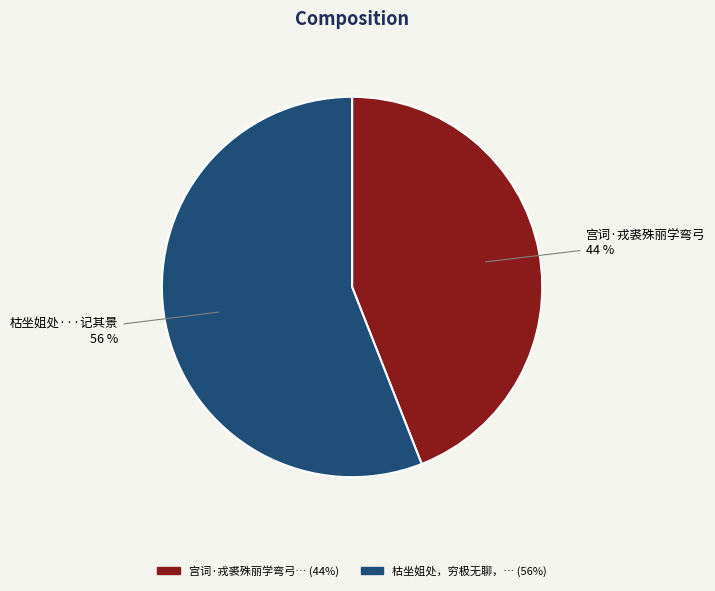

Which category has the biggest portion of the pie?

枯坐姐处···记其景 56 %